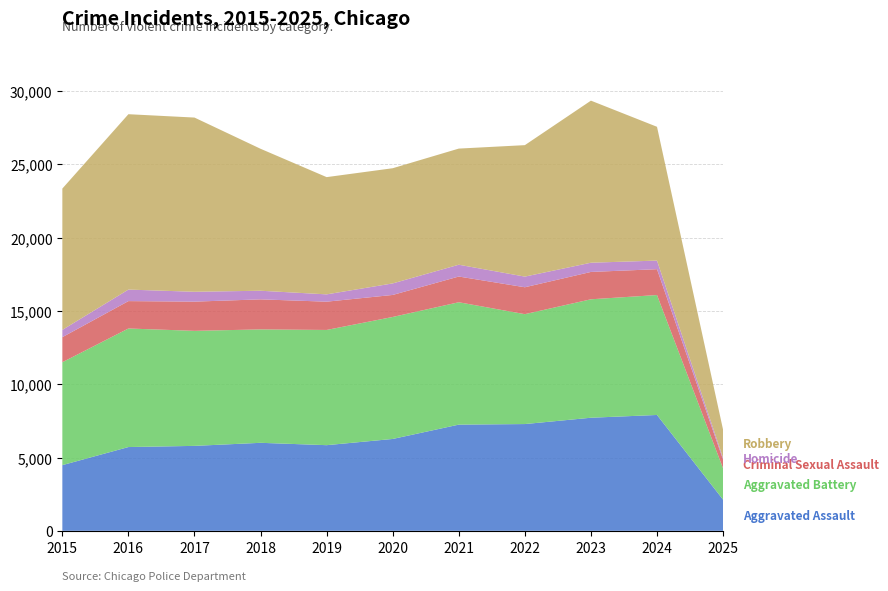

Reading right to left, transcribe all the data shown in this chart.

Aggravated Assault: 2124	7901	7712	7281	7242	6265	5841	6002	5793	5713	4480
Aggravated Battery: 2135	8179	8078	7494	8346	8320	7858	7734	7845	8085	7018
Criminal Sexual Assault: 593	1762	1865	1835	1754	1501	1928	2049	1992	1868	1709
Homicide: 123	587	629	727	805	787	499	588	672	786	496
Robbery: 1919	9124	11053	8965	7920	7855	7995	9681	11881	11960	9638